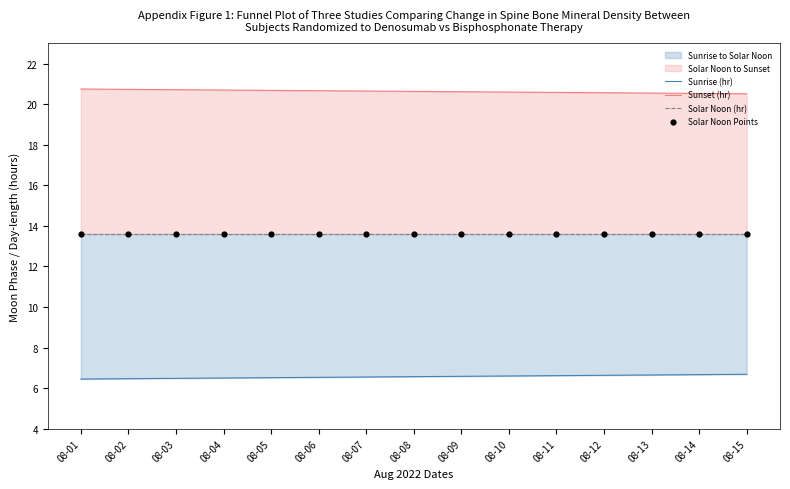

At how many categories does at least one series exceed 7?

15